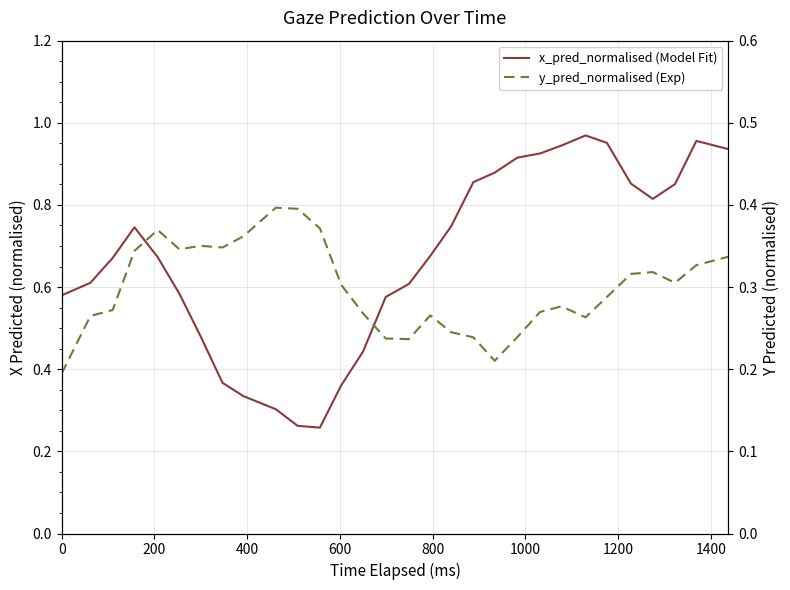

List the series in order of their peak value, lowest first.

y_pred_normalised (Exp), x_pred_normalised (Model Fit)